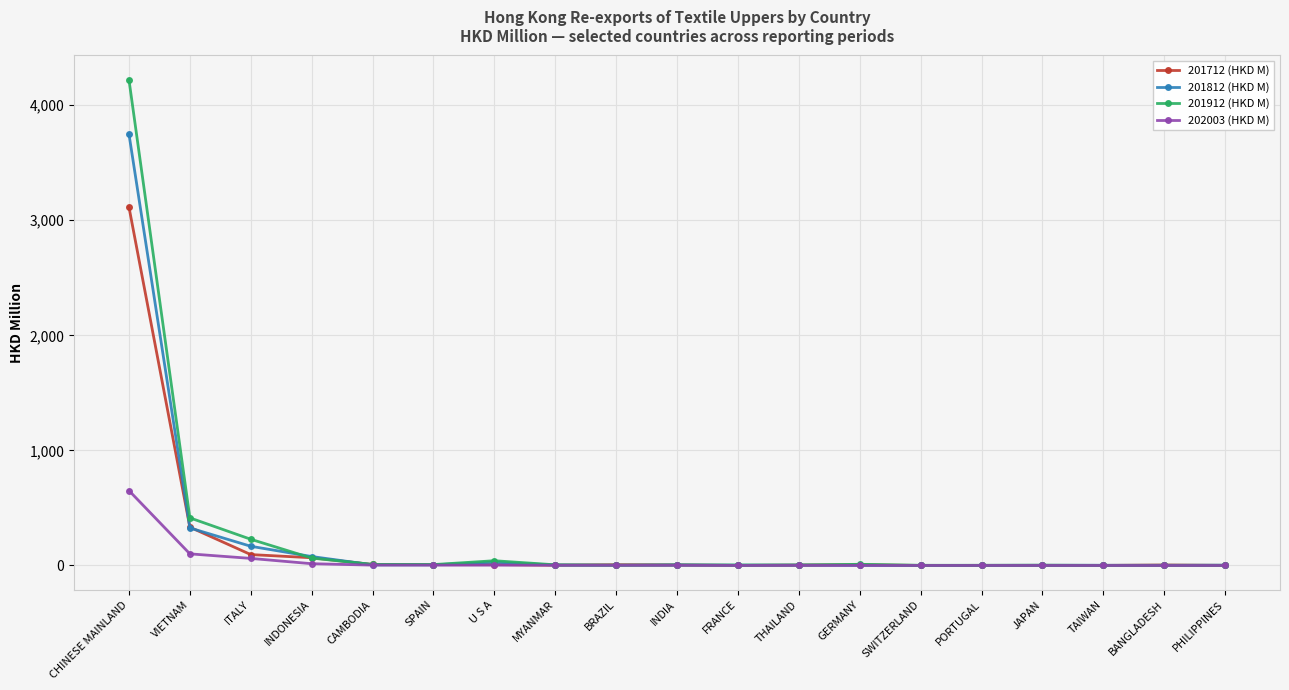

Does the chart display data point markers on the line(s)?

Yes